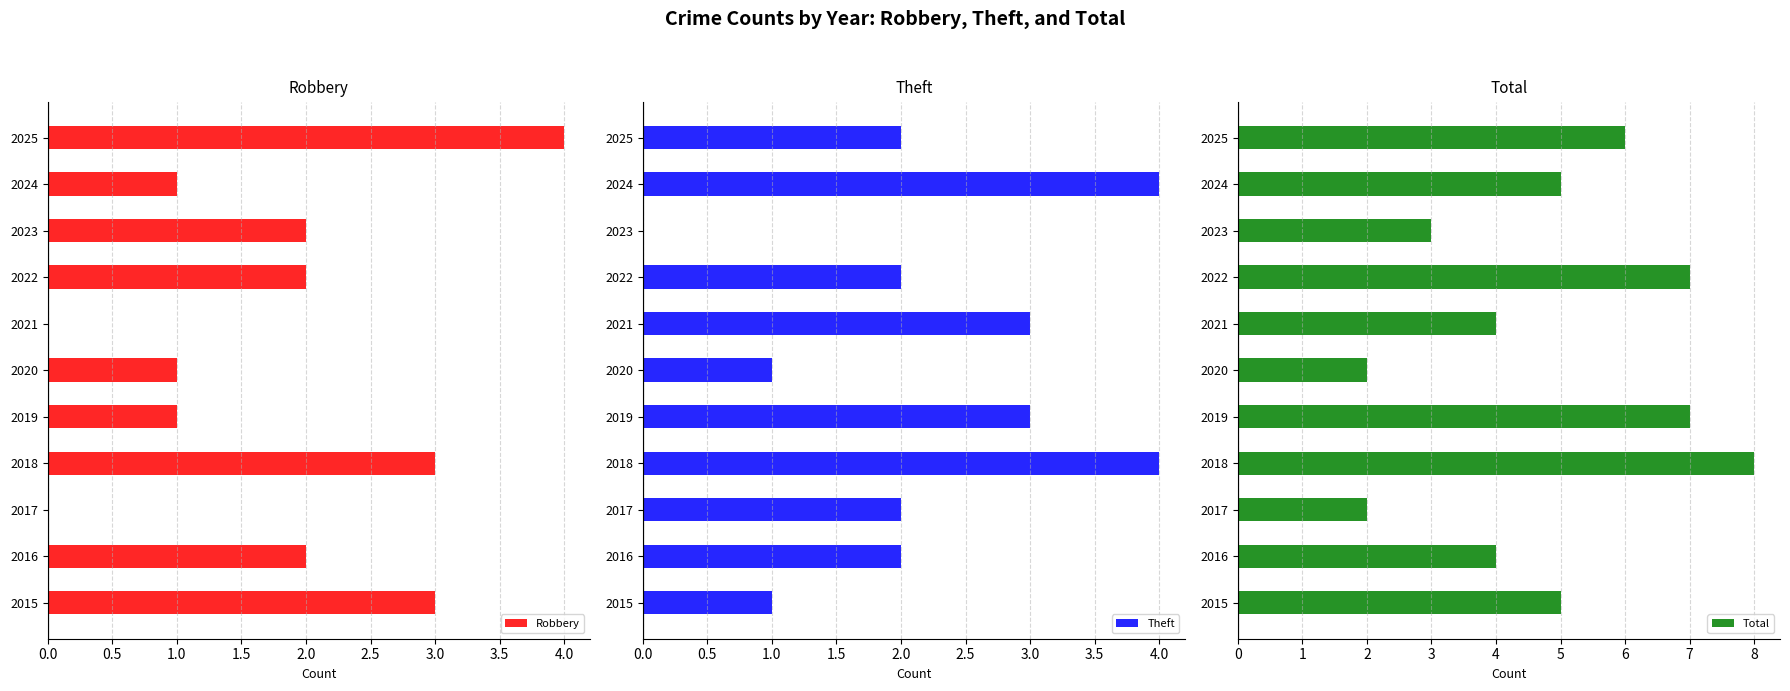

At which label does Robbery reach its peak?

2025